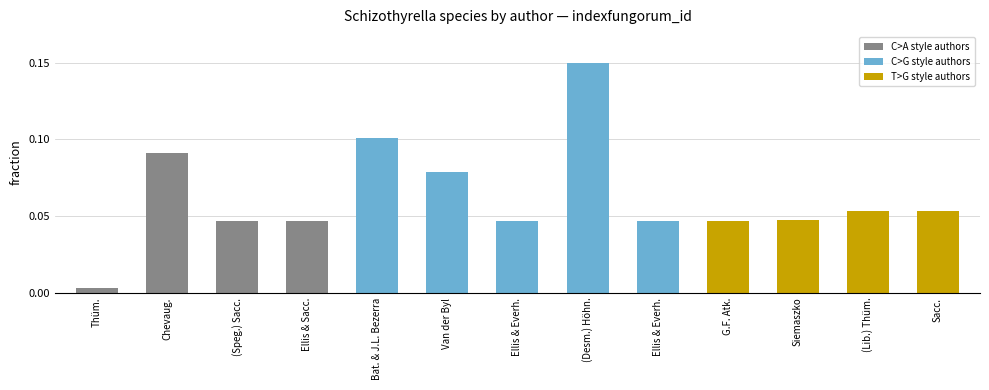

Reading left to right, what are all the values shown in this chart?

0.0	0.1	0.0	0.0	0.1	0.1	0.0	0.1	0.0	0.0	0.0	0.1	0.1